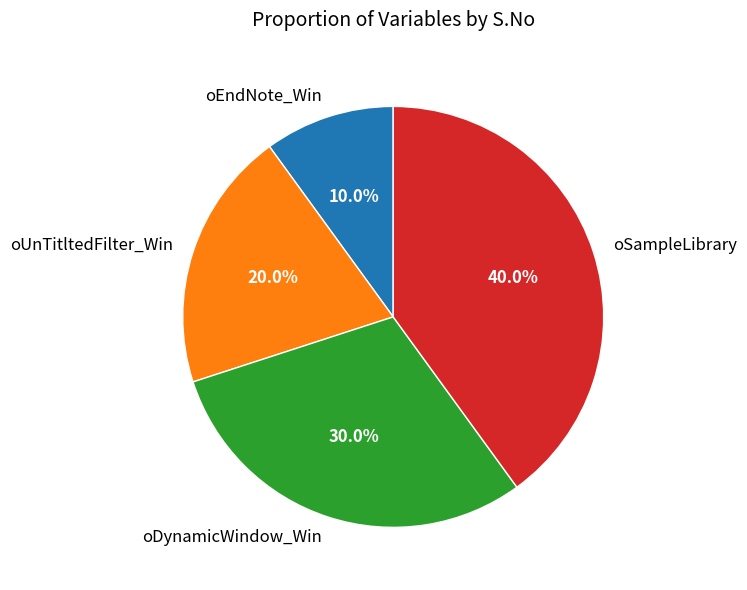

Does oDynamicWindow_Win account for over 50% of the chart?

No